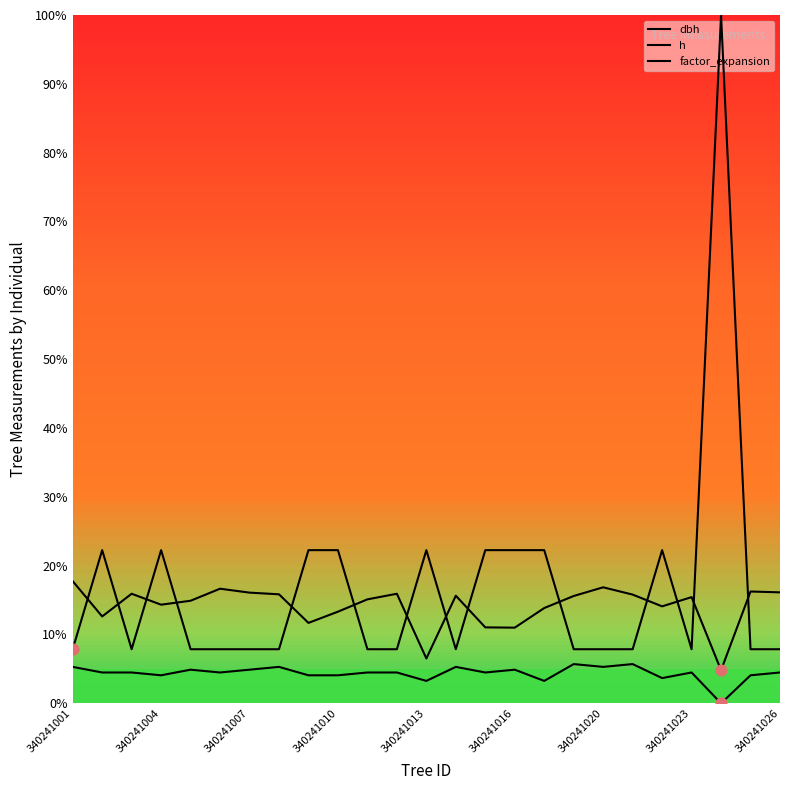

What is the change in value from 340241004 to 10?

+2.5